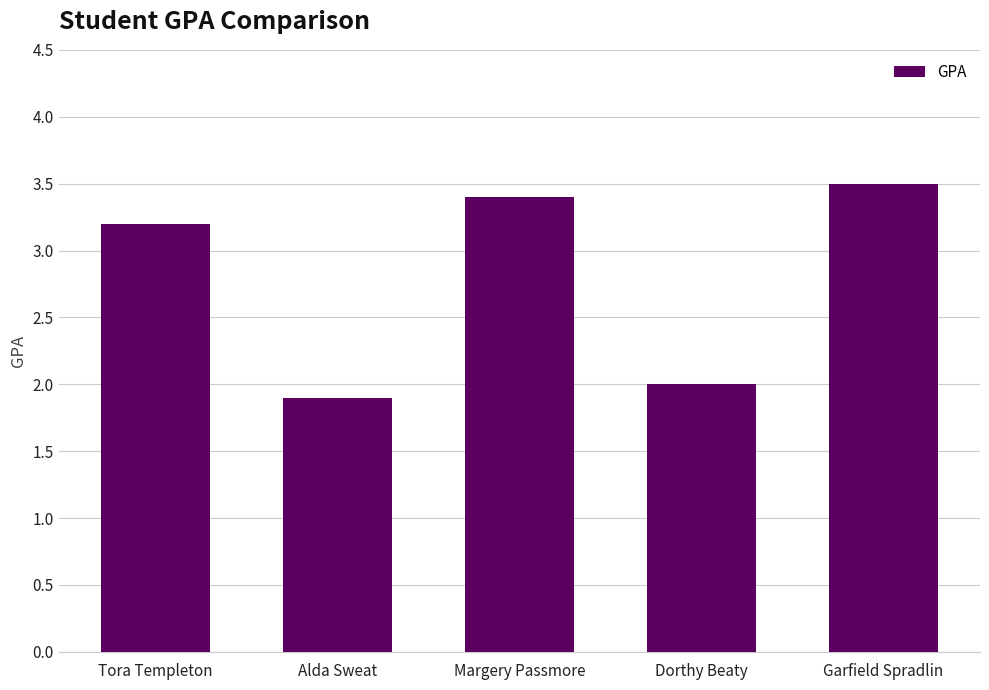

Reading right to left, transcribe all the data shown in this chart.

Garfield Spradlin=3.5	Dorthy Beaty=2.0	Margery Passmore=3.4	Alda Sweat=1.9	Tora Templeton=3.2